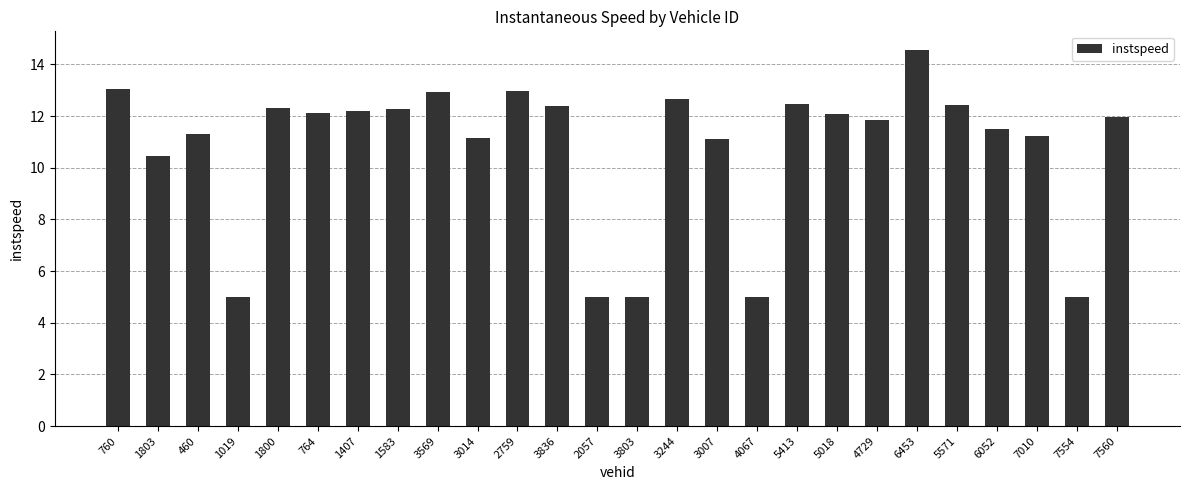

What is the difference between the second highest and minimum values?

8.0